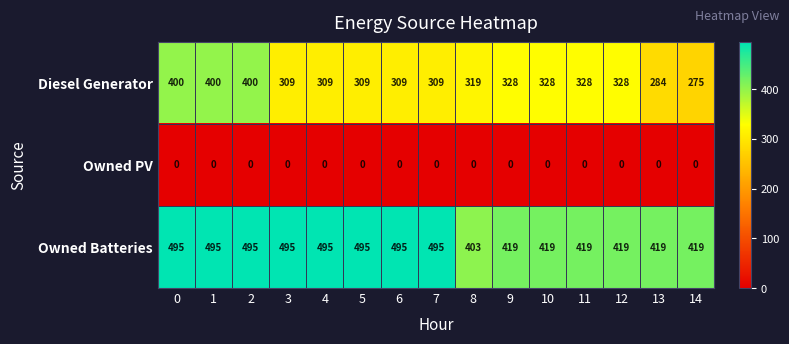

True or false: Owned Batteries has a value of 891 at 4.

False